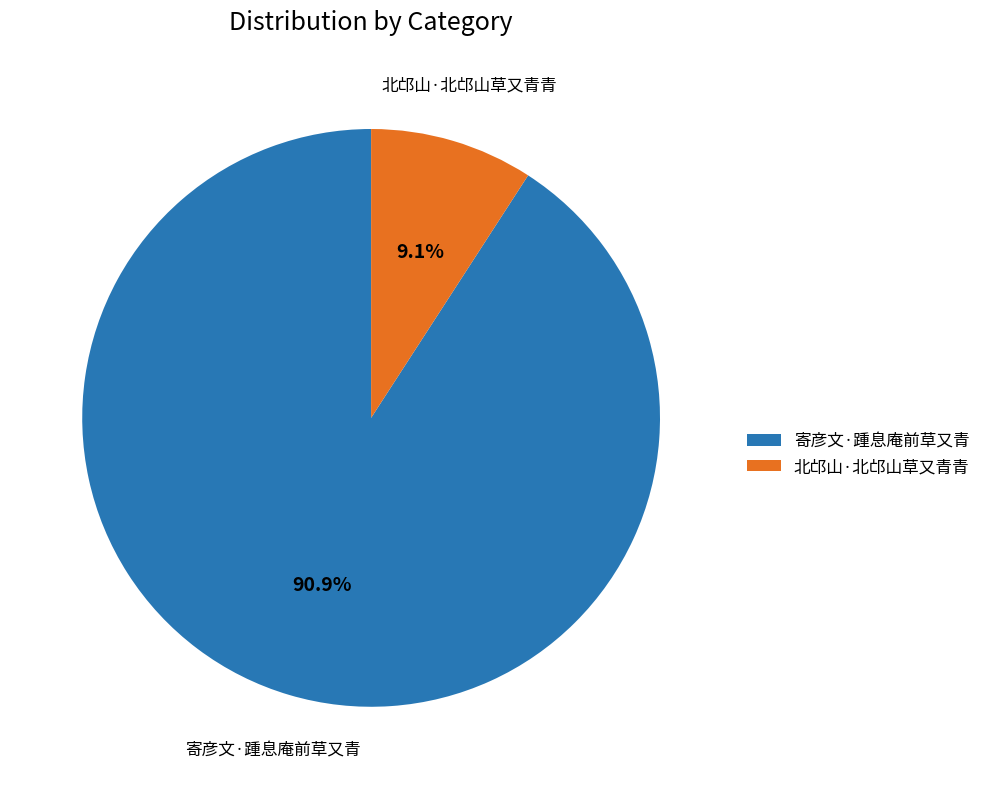

How many segments does this pie chart have?

2